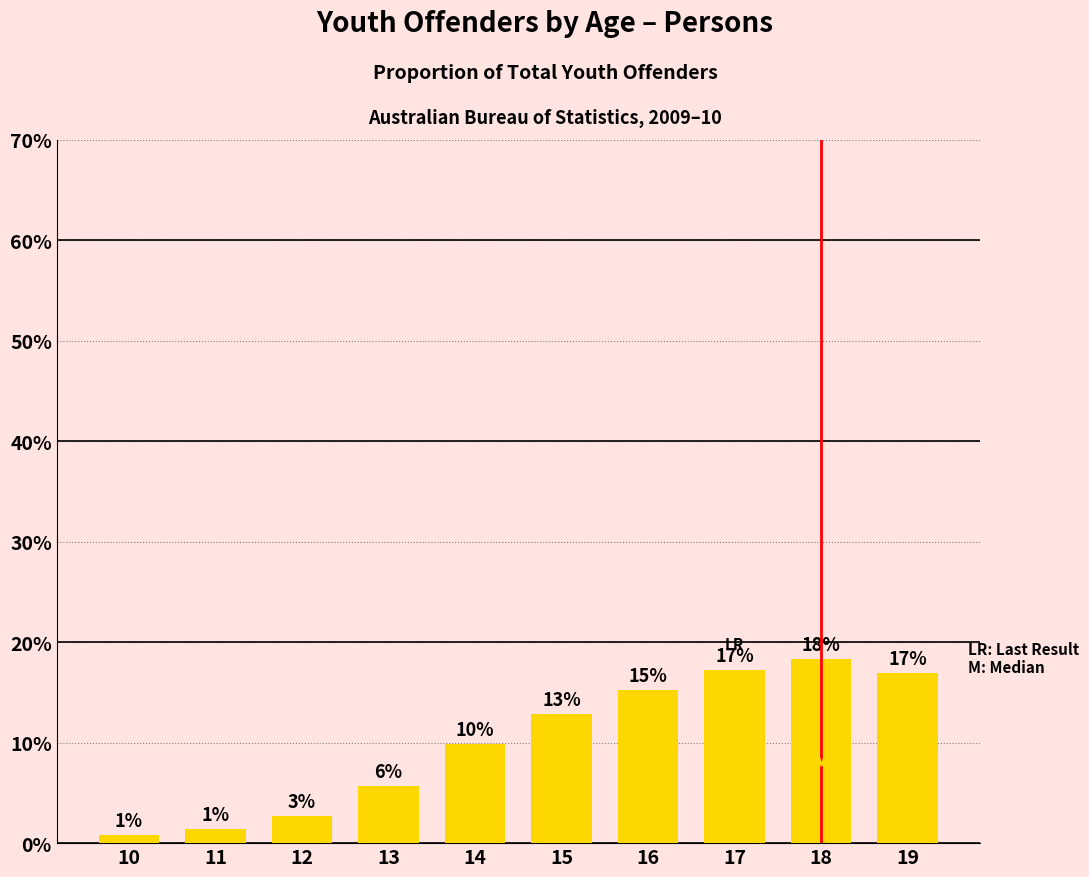

Reading left to right, extract all data points from this chart.

0.0	0.0	0.0	0.1	0.1	0.1	0.2	0.2	0.2	0.2